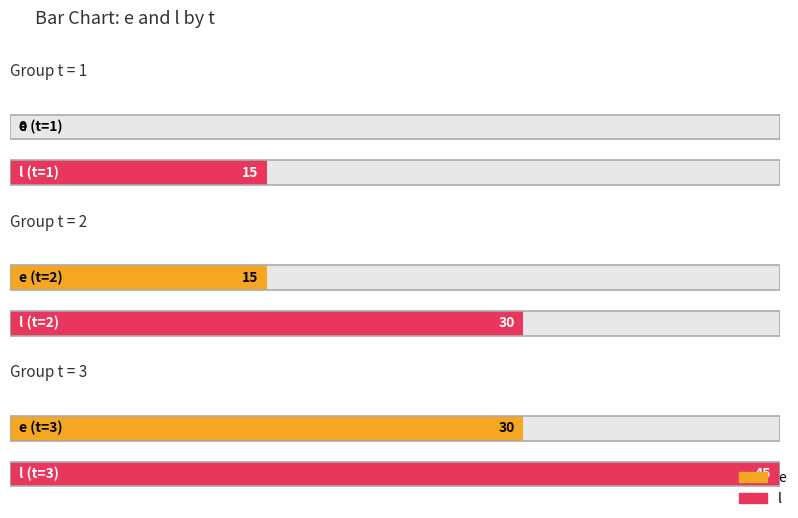

Where does the e series first go above 15?

3